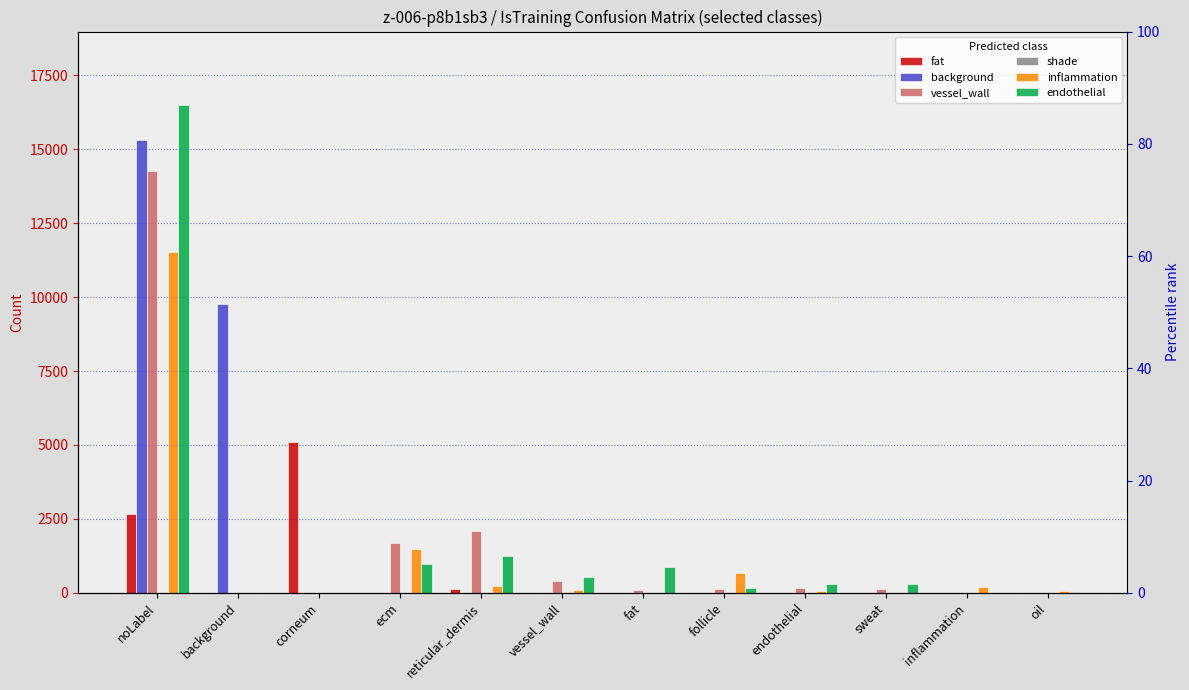

What is the label of the 1st bar from the right?

oil